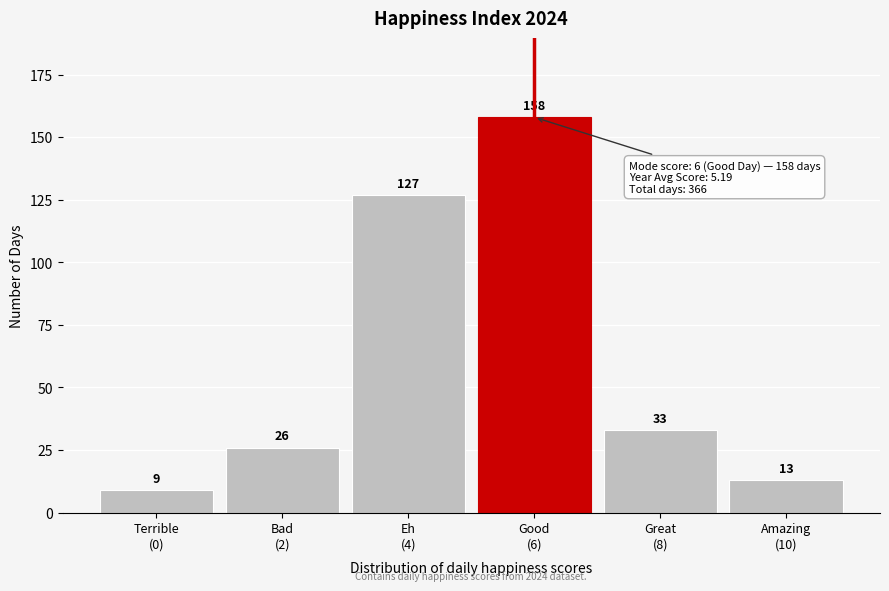

Reading right to left, list all the values displayed in this chart.

13	33	158	127	26	9